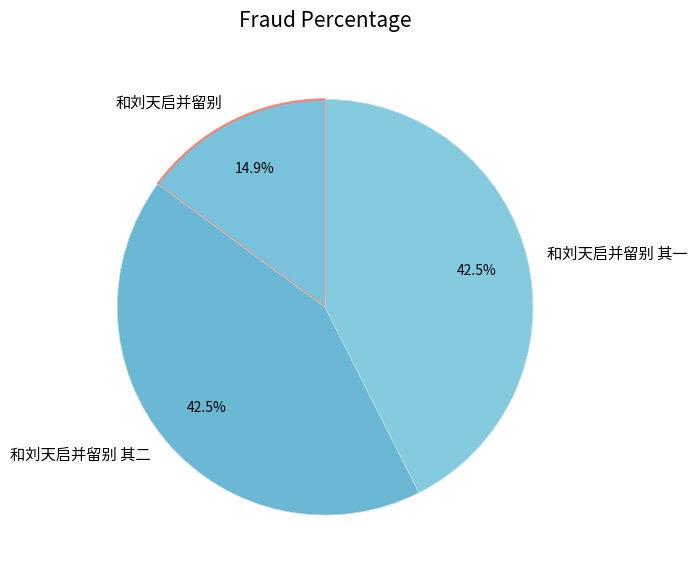

Does 和刘天启并留别 其二 account for over 50% of the chart?

No